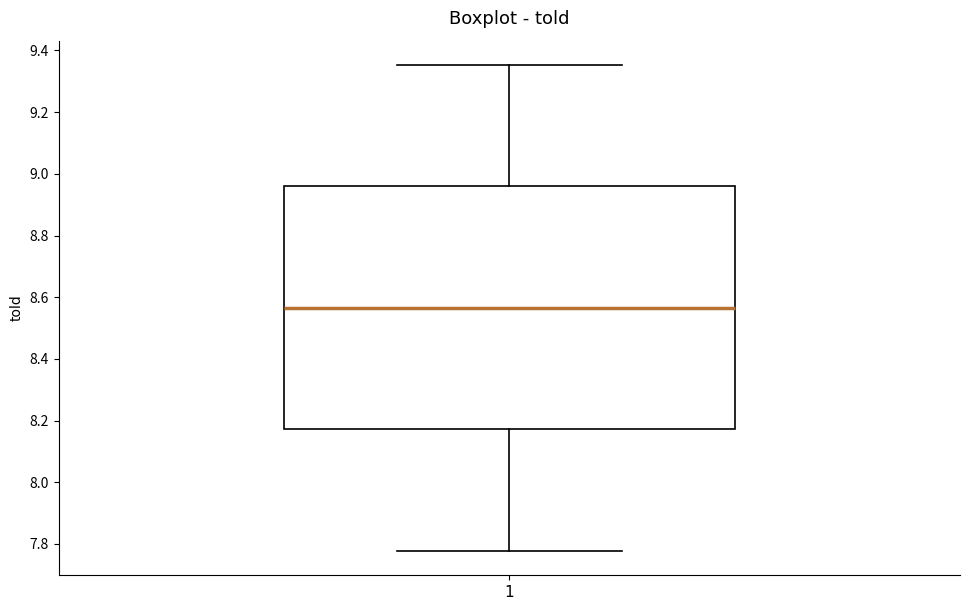

Read this box plot against the y-axis: the position of the median line, the range covered by the box, and the ends of both whiskers. The values are not printed on the chart, so give them approximately, as read against the axis.

median 8.56, box 8.18 to 8.96, whiskers 7.78 to 9.36